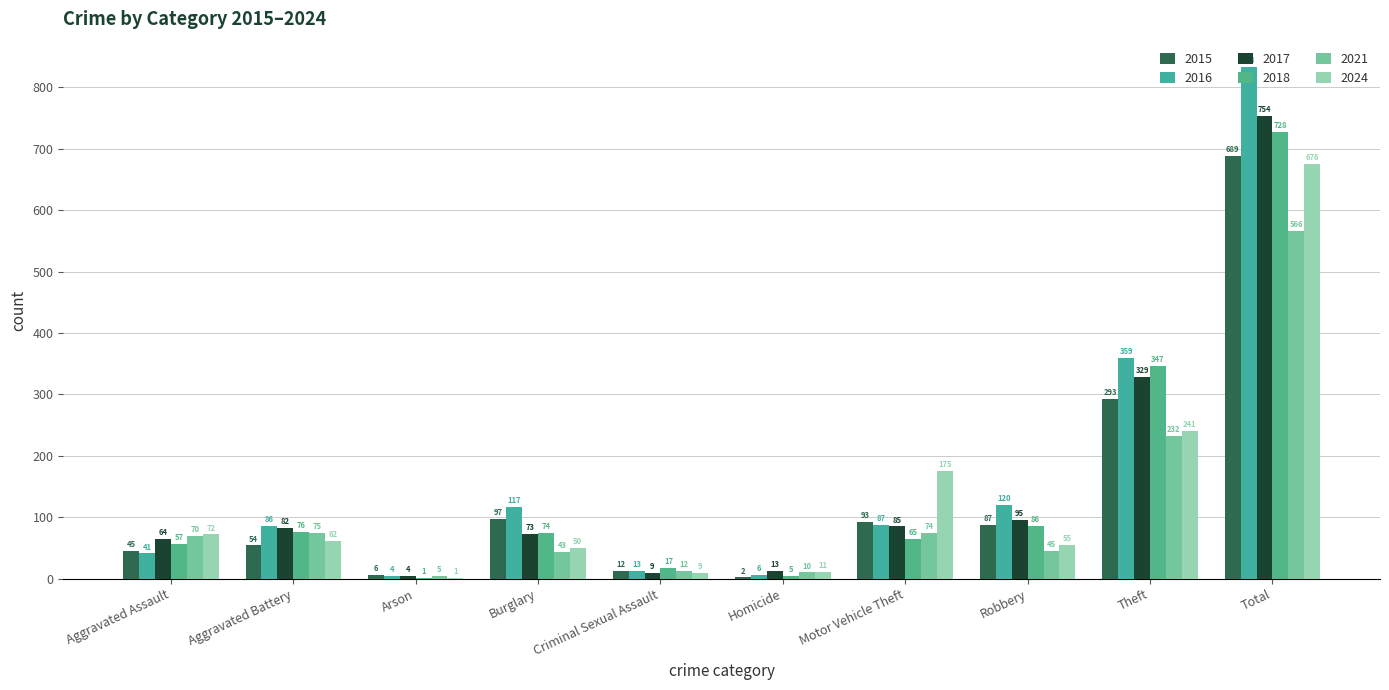

What is the average value of the 2024 series?

135